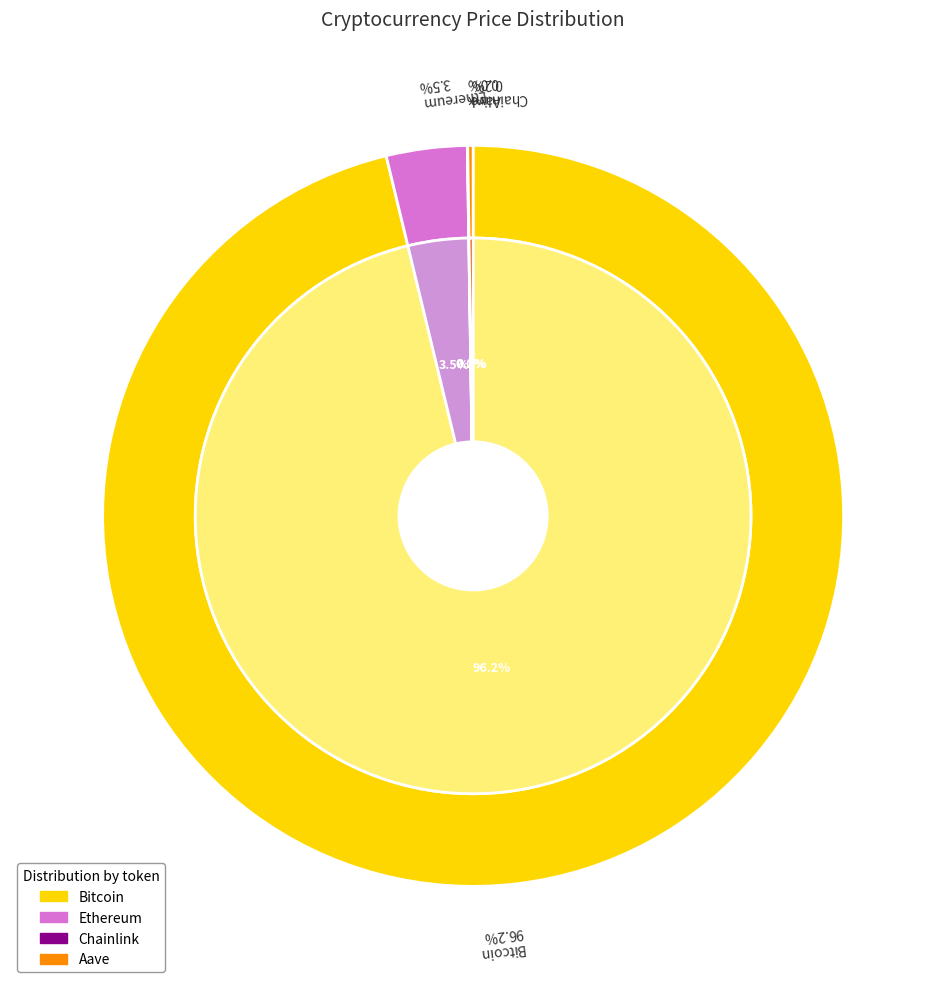

To the nearest percent, what is the difference between the largest and smallest slice percentages?

96%